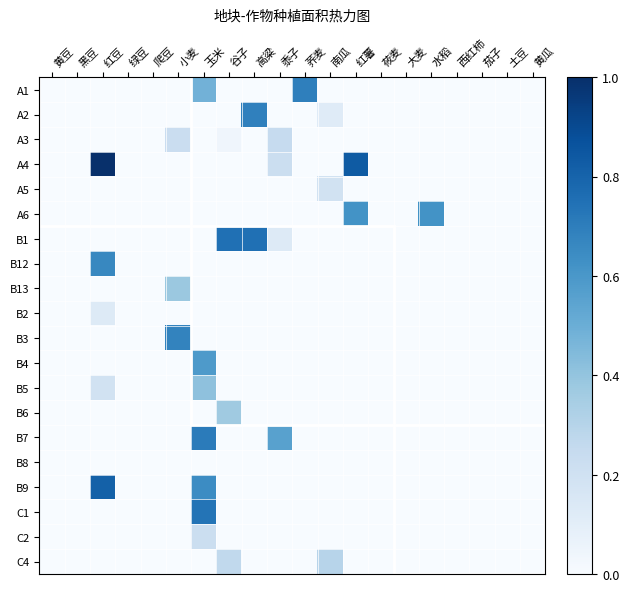

Reading left to right, what are all the values shown in this chart?

A1: 黄豆=0.0	黑豆=0.0	红豆=0.0	绿豆=0.0	爬豆=0.0	小麦=0.0	玉米=0.5	谷子=0.0	高粱=0.0	黍子=0.0	荞麦=0.7	南瓜=0.0	红薯=0.0	莜麦=0.0	大麦=0.0	水稻=0.0	西红柿=0.0	茄子=0.0	土豆=0.0	黄瓜=0.0
A2: 黄豆=0.0	黑豆=0.0	红豆=0.0	绿豆=0.0	爬豆=0.0	小麦=0.0	玉米=0.0	谷子=0.0	高粱=0.7	黍子=0.0	荞麦=0.0	南瓜=0.1	红薯=0.0	莜麦=0.0	大麦=0.0	水稻=0.0	西红柿=0.0	茄子=0.0	土豆=0.0	黄瓜=0.0
A3: 黄豆=0.0	黑豆=0.0	红豆=0.0	绿豆=0.0	爬豆=0.0	小麦=0.2	玉米=0.0	谷子=0.0	高粱=0.0	黍子=0.2	荞麦=0.0	南瓜=0.0	红薯=0.0	莜麦=0.0	大麦=0.0	水稻=0.0	西红柿=0.0	茄子=0.0	土豆=0.0	黄瓜=0.0
A4: 黄豆=0.0	黑豆=0.0	红豆=1.0	绿豆=0.0	爬豆=0.0	小麦=0.0	玉米=0.0	谷子=0.0	高粱=0.0	黍子=0.2	荞麦=0.0	南瓜=0.0	红薯=0.8	莜麦=0.0	大麦=0.0	水稻=0.0	西红柿=0.0	茄子=0.0	土豆=0.0	黄瓜=0.0
A5: 黄豆=0.0	黑豆=0.0	红豆=0.0	绿豆=0.0	爬豆=0.0	小麦=0.0	玉米=0.0	谷子=0.0	高粱=0.0	黍子=0.0	荞麦=0.0	南瓜=0.2	红薯=0.0	莜麦=0.0	大麦=0.0	水稻=0.0	西红柿=0.0	茄子=0.0	土豆=0.0	黄瓜=0.0
A6: 黄豆=0.0	黑豆=0.0	红豆=0.0	绿豆=0.0	爬豆=0.0	小麦=0.0	玉米=0.0	谷子=0.0	高粱=0.0	黍子=0.0	荞麦=0.0	南瓜=0.0	红薯=0.6	莜麦=0.0	大麦=0.0	水稻=0.6	西红柿=0.0	茄子=0.0	土豆=0.0	黄瓜=0.0
B1: 黄豆=0.0	黑豆=0.0	红豆=0.0	绿豆=0.0	爬豆=0.0	小麦=0.0	玉米=0.0	谷子=0.8	高粱=0.8	黍子=0.1	荞麦=0.0	南瓜=0.0	红薯=0.0	莜麦=0.0	大麦=0.0	水稻=0.0	西红柿=0.0	茄子=0.0	土豆=0.0	黄瓜=0.0
B12: 黄豆=0.0	黑豆=0.0	红豆=0.7	绿豆=0.0	爬豆=0.0	小麦=0.0	玉米=0.0	谷子=0.0	高粱=0.0	黍子=0.0	荞麦=0.0	南瓜=0.0	红薯=0.0	莜麦=0.0	大麦=0.0	水稻=0.0	西红柿=0.0	茄子=0.0	土豆=0.0	黄瓜=0.0
B13: 黄豆=0.0	黑豆=0.0	红豆=0.0	绿豆=0.0	爬豆=0.0	小麦=0.4	玉米=0.0	谷子=0.0	高粱=0.0	黍子=0.0	荞麦=0.0	南瓜=0.0	红薯=0.0	莜麦=0.0	大麦=0.0	水稻=0.0	西红柿=0.0	茄子=0.0	土豆=0.0	黄瓜=0.0
B2: 黄豆=0.0	黑豆=0.0	红豆=0.1	绿豆=0.0	爬豆=0.0	小麦=0.0	玉米=0.0	谷子=0.0	高粱=0.0	黍子=0.0	荞麦=0.0	南瓜=0.0	红薯=0.0	莜麦=0.0	大麦=0.0	水稻=0.0	西红柿=0.0	茄子=0.0	土豆=0.0	黄瓜=0.0
B3: 黄豆=0.0	黑豆=0.0	红豆=0.0	绿豆=0.0	爬豆=0.0	小麦=0.7	玉米=0.0	谷子=0.0	高粱=0.0	黍子=0.0	荞麦=0.0	南瓜=0.0	红薯=0.0	莜麦=0.0	大麦=0.0	水稻=0.0	西红柿=0.0	茄子=0.0	土豆=0.0	黄瓜=0.0
B4: 黄豆=0.0	黑豆=0.0	红豆=0.0	绿豆=0.0	爬豆=0.0	小麦=0.0	玉米=0.6	谷子=0.0	高粱=0.0	黍子=0.0	荞麦=0.0	南瓜=0.0	红薯=0.0	莜麦=0.0	大麦=0.0	水稻=0.0	西红柿=0.0	茄子=0.0	土豆=0.0	黄瓜=0.0
B5: 黄豆=0.0	黑豆=0.0	红豆=0.2	绿豆=0.0	爬豆=0.0	小麦=0.0	玉米=0.4	谷子=0.0	高粱=0.0	黍子=0.0	荞麦=0.0	南瓜=0.0	红薯=0.0	莜麦=0.0	大麦=0.0	水稻=0.0	西红柿=0.0	茄子=0.0	土豆=0.0	黄瓜=0.0
B6: 黄豆=0.0	黑豆=0.0	红豆=0.0	绿豆=0.0	爬豆=0.0	小麦=0.0	玉米=0.0	谷子=0.4	高粱=0.0	黍子=0.0	荞麦=0.0	南瓜=0.0	红薯=0.0	莜麦=0.0	大麦=0.0	水稻=0.0	西红柿=0.0	茄子=0.0	土豆=0.0	黄瓜=0.0
B7: 黄豆=0.0	黑豆=0.0	红豆=0.0	绿豆=0.0	爬豆=0.0	小麦=0.0	玉米=0.7	谷子=0.0	高粱=0.0	黍子=0.6	荞麦=0.0	南瓜=0.0	红薯=0.0	莜麦=0.0	大麦=0.0	水稻=0.0	西红柿=0.0	茄子=0.0	土豆=0.0	黄瓜=0.0
B8: 黄豆=0.0	黑豆=0.0	红豆=0.0	绿豆=0.0	爬豆=0.0	小麦=0.0	玉米=0.0	谷子=0.0	高粱=0.0	黍子=0.0	荞麦=0.0	南瓜=0.0	红薯=0.0	莜麦=0.0	大麦=0.0	水稻=0.0	西红柿=0.0	茄子=0.0	土豆=0.0	黄瓜=0.0
B9: 黄豆=0.0	黑豆=0.0	红豆=0.8	绿豆=0.0	爬豆=0.0	小麦=0.0	玉米=0.6	谷子=0.0	高粱=0.0	黍子=0.0	荞麦=0.0	南瓜=0.0	红薯=0.0	莜麦=0.0	大麦=0.0	水稻=0.0	西红柿=0.0	茄子=0.0	土豆=0.0	黄瓜=0.0
C1: 黄豆=0.0	黑豆=0.0	红豆=0.0	绿豆=0.0	爬豆=0.0	小麦=0.0	玉米=0.7	谷子=0.0	高粱=0.0	黍子=0.0	荞麦=0.0	南瓜=0.0	红薯=0.0	莜麦=0.0	大麦=0.0	水稻=0.0	西红柿=0.0	茄子=0.0	土豆=0.0	黄瓜=0.0
C2: 黄豆=0.0	黑豆=0.0	红豆=0.0	绿豆=0.0	爬豆=0.0	小麦=0.0	玉米=0.2	谷子=0.0	高粱=0.0	黍子=0.0	荞麦=0.0	南瓜=0.0	红薯=0.0	莜麦=0.0	大麦=0.0	水稻=0.0	西红柿=0.0	茄子=0.0	土豆=0.0	黄瓜=0.0
C4: 黄豆=0.0	黑豆=0.0	红豆=0.0	绿豆=0.0	爬豆=0.0	小麦=0.0	玉米=0.0	谷子=0.3	高粱=0.0	黍子=0.0	荞麦=0.0	南瓜=0.3	红薯=0.0	莜麦=0.0	大麦=0.0	水稻=0.0	西红柿=0.0	茄子=0.0	土豆=0.0	黄瓜=0.0